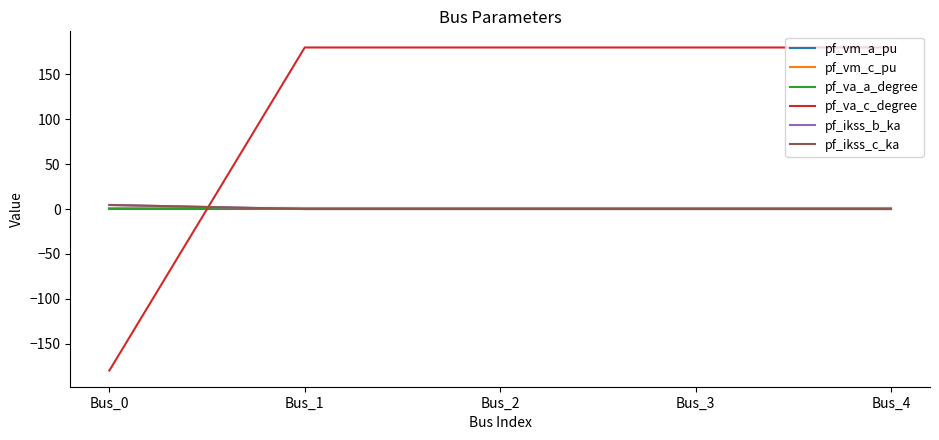

Rank the series by their maximum value, from highest to lowest.

pf_va_c_degree, pf_ikss_b_ka, pf_ikss_c_ka, pf_vm_c_pu, pf_vm_a_pu, pf_va_a_degree